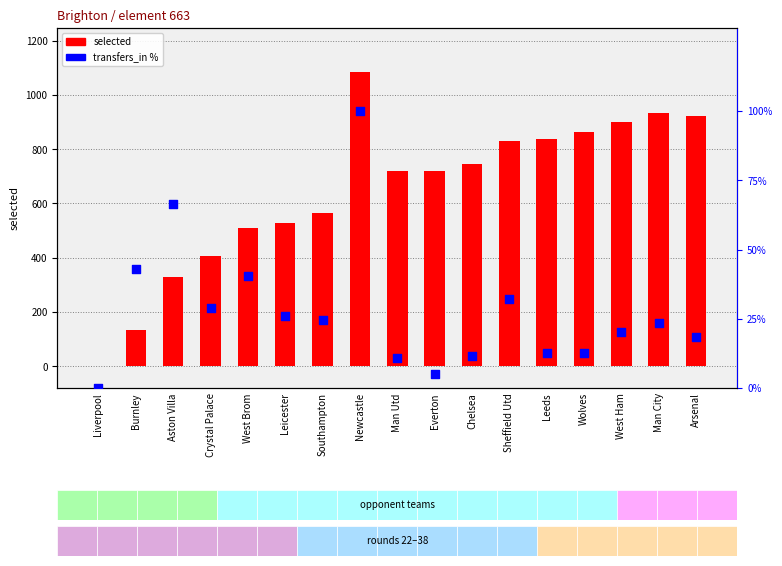

At which category is the sum across all series the highest?

Newcastle